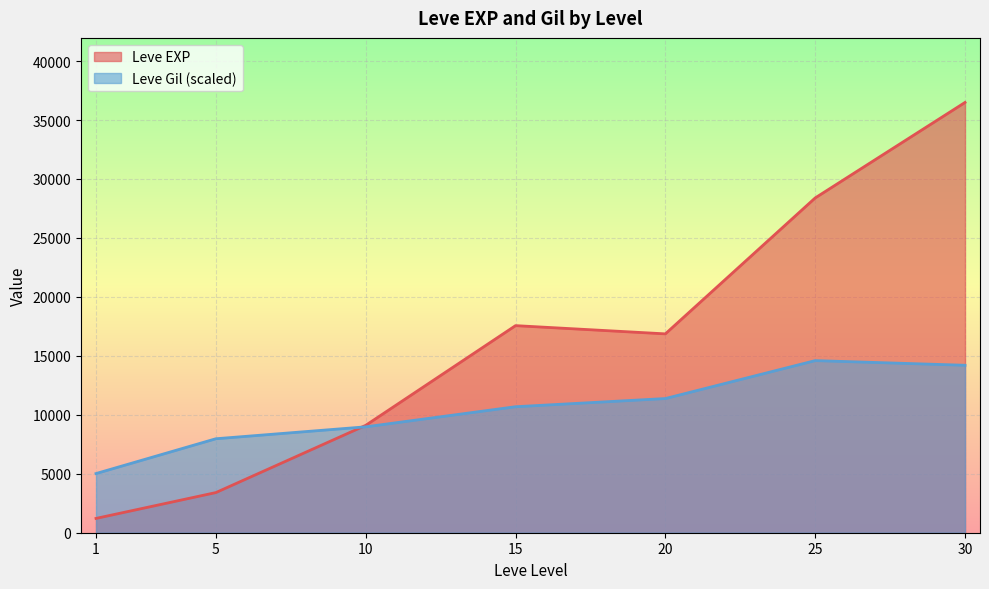

How many lines are shown in the chart?

2